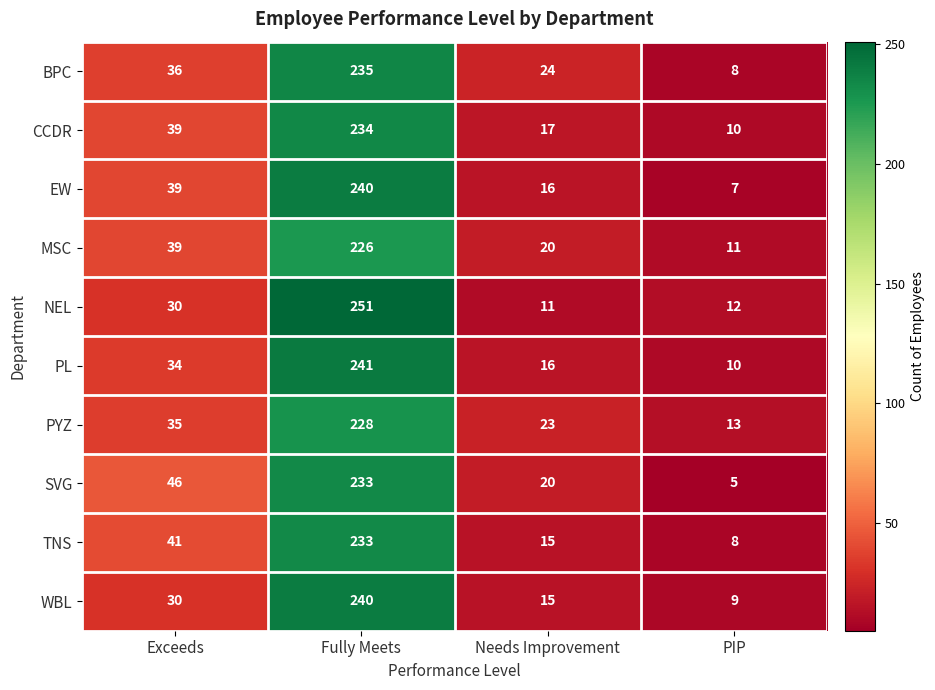

What is the difference between the maximum and minimum values in the PYZ series?

215